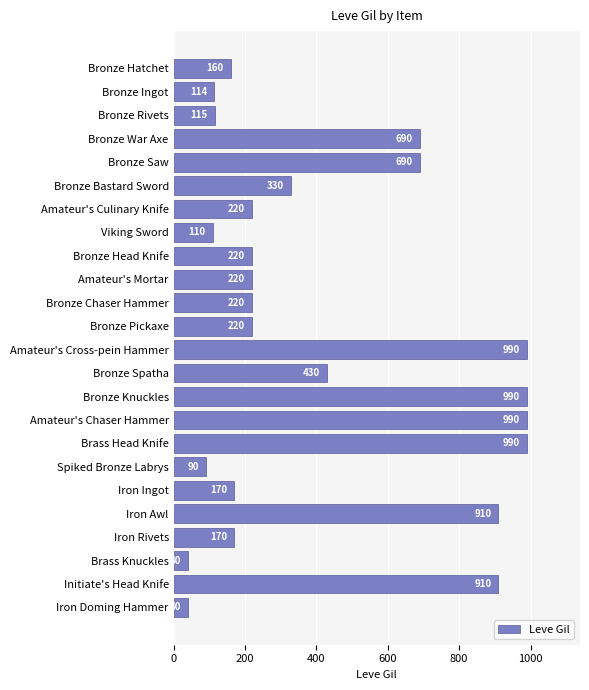

What value does the data have at Bronze Saw, to the nearest 100?

700